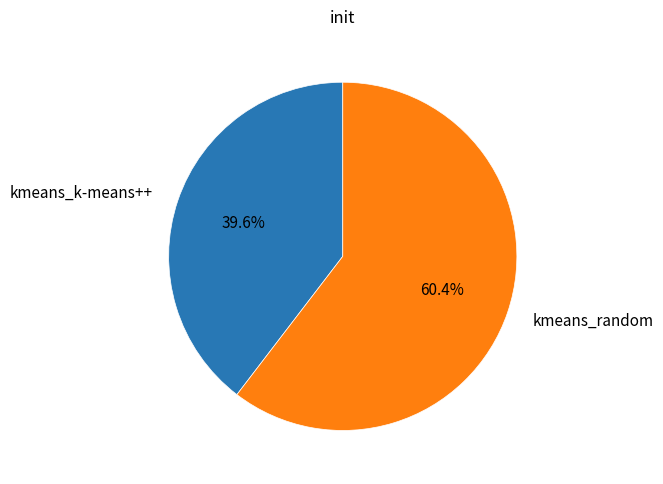

Which category has the smallest portion of the pie?

kmeans_k-means++